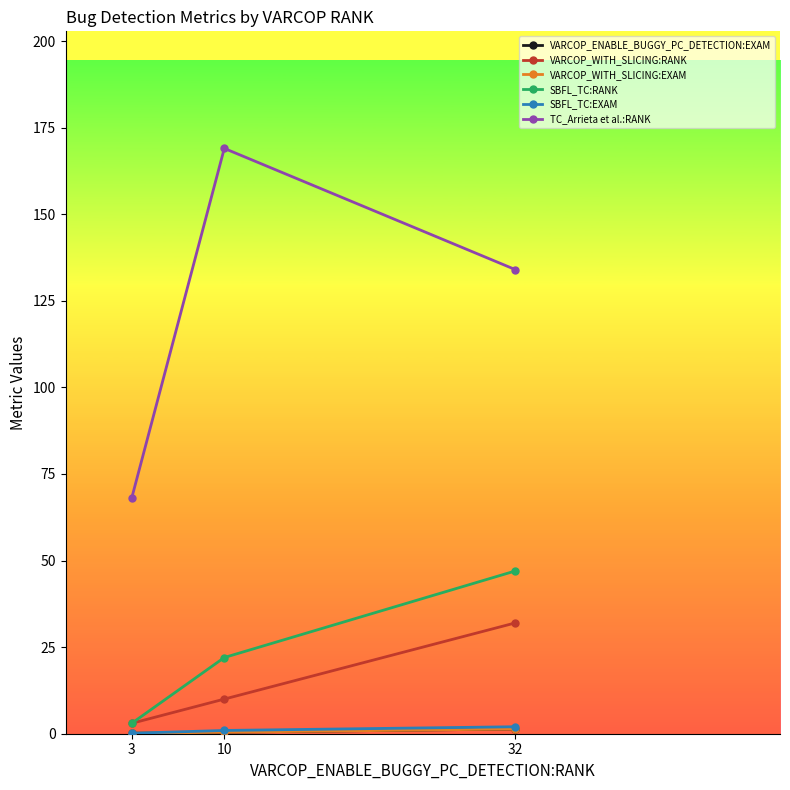

What is the total value across all series at 10?

202.8